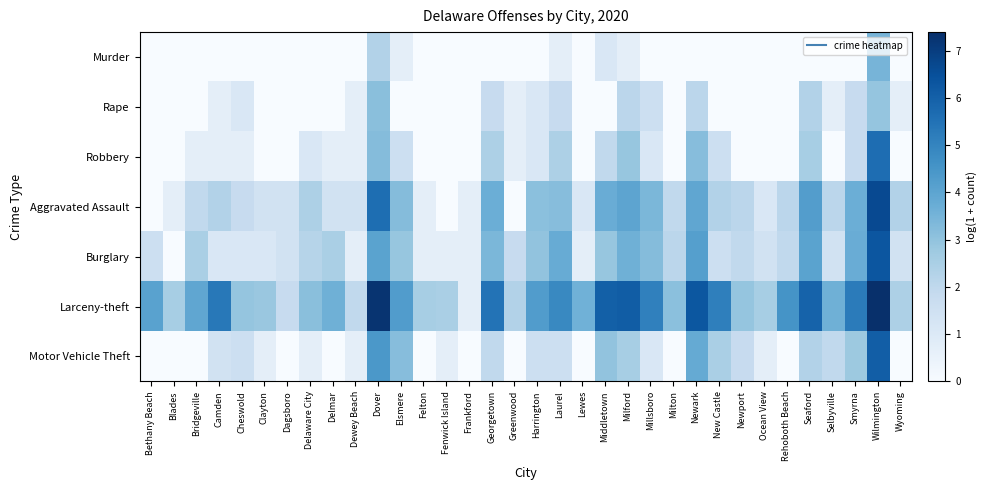

List the series in order of their peak value, lowest first.

Rape, Murder, Robbery, Motor Vehicle Theft, Burglary, Aggravated Assault, Larceny-theft